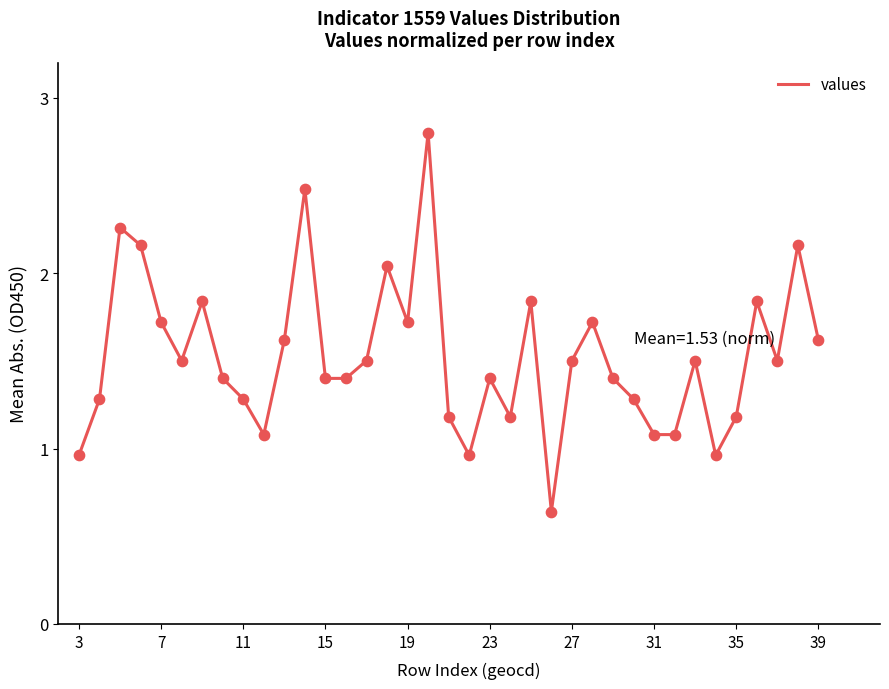

What is the maximum value shown in the chart?

2.8